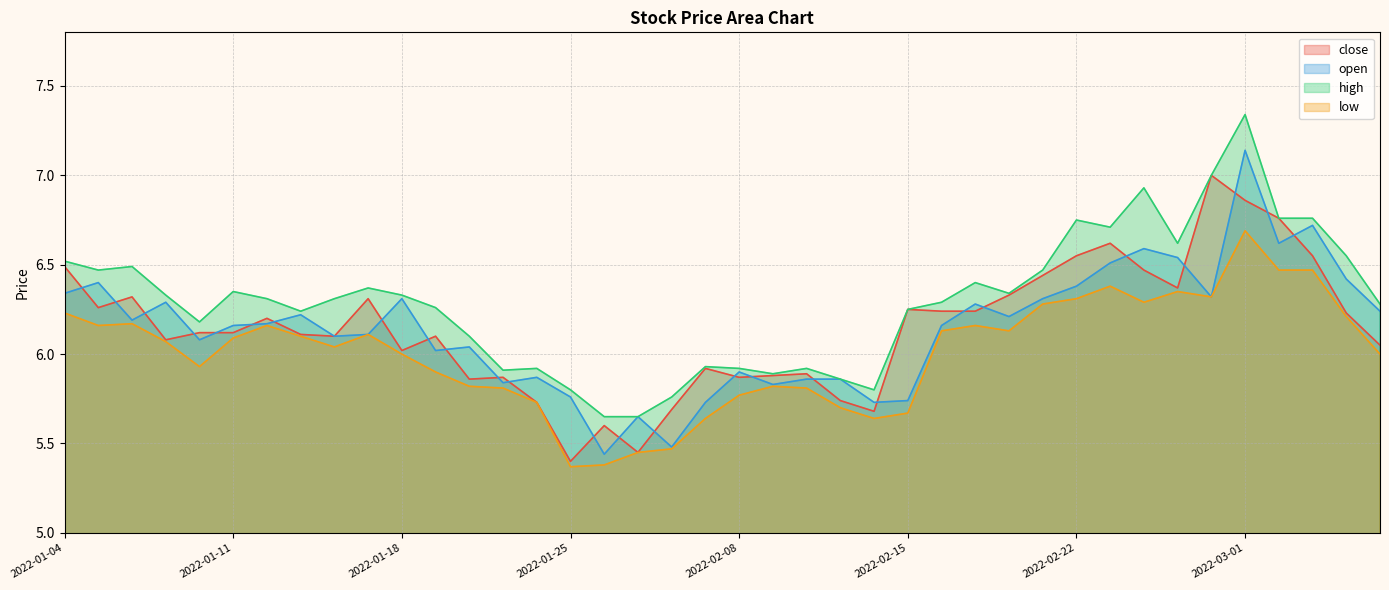

True or false: open and high cross at least once.

False